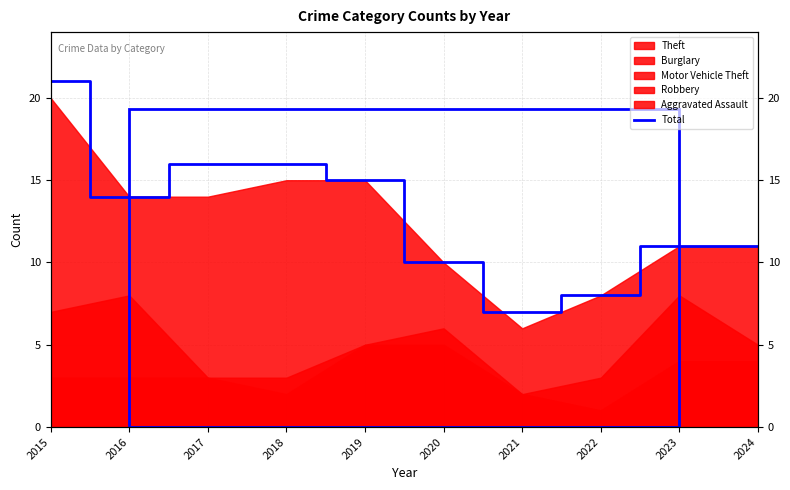

How many categories are shown in the chart?

10